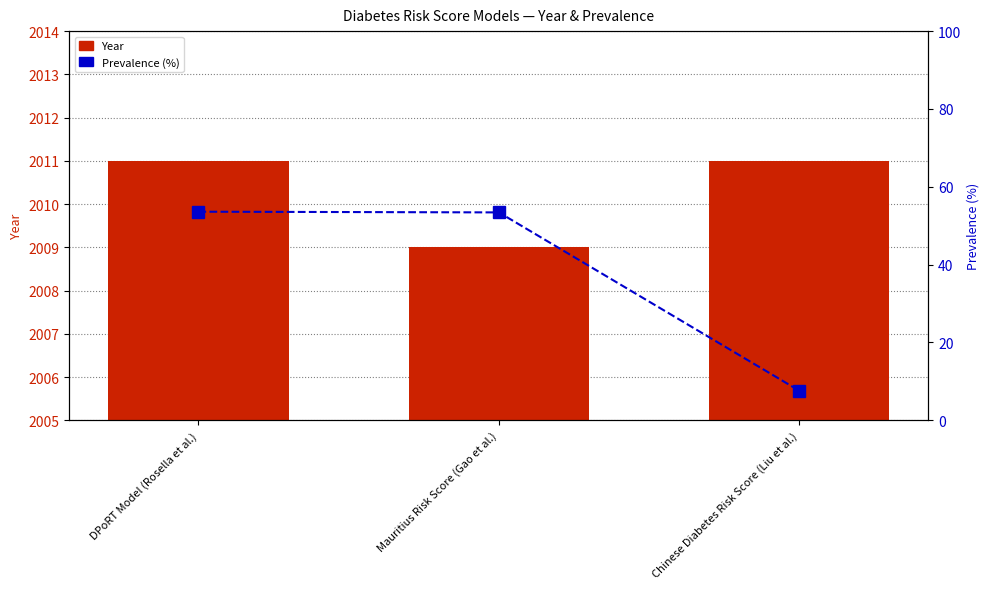

Rank the series by their maximum value, from lowest to highest.

Prevalence (%), Year